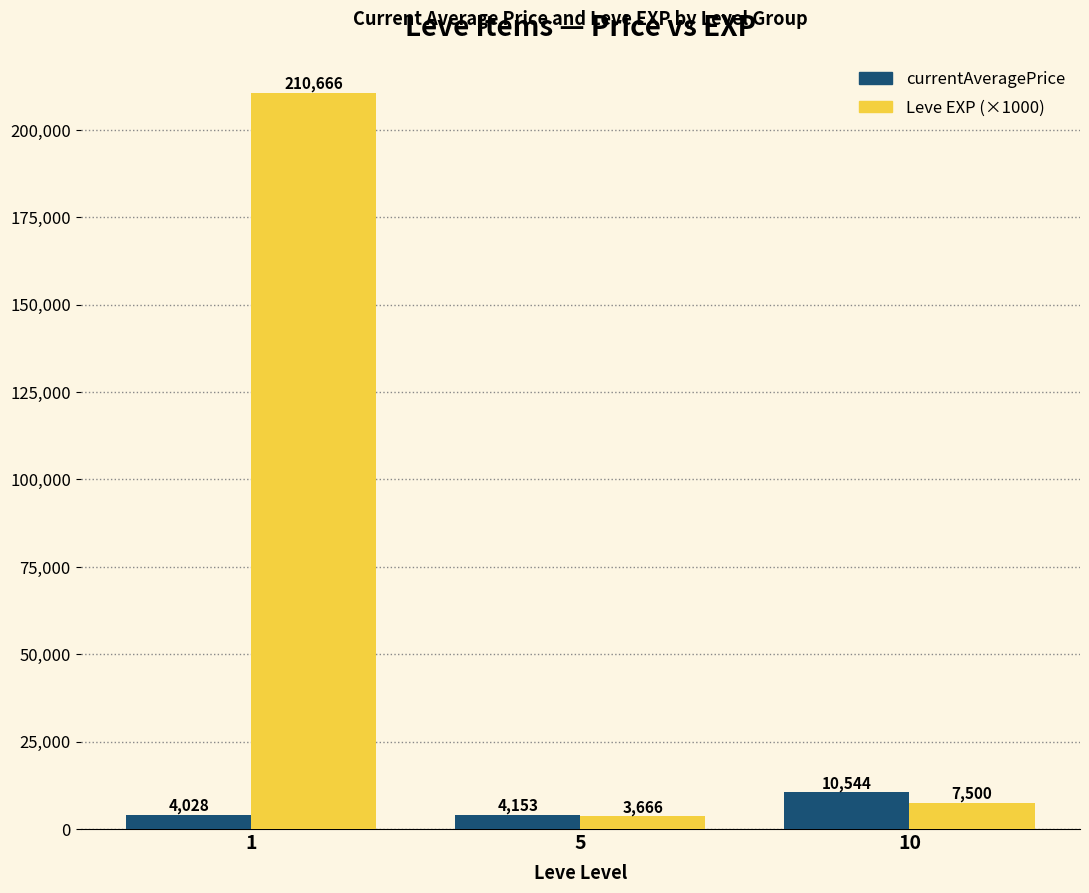

At which label does currentAveragePrice reach its peak?

10